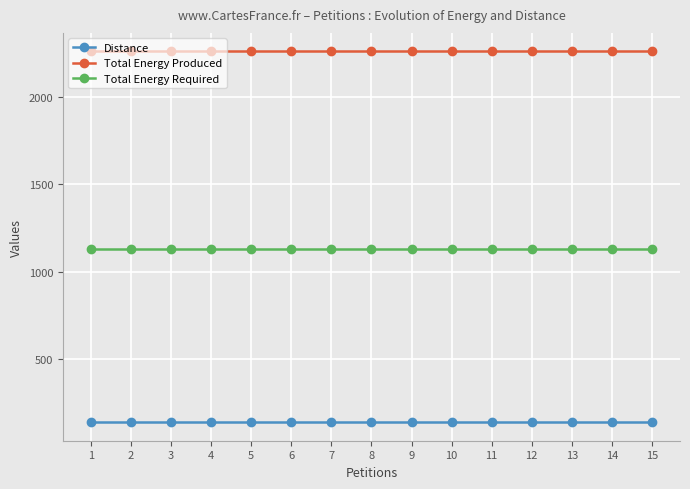

What is the value of the Distance point at the 14th from the left?

139